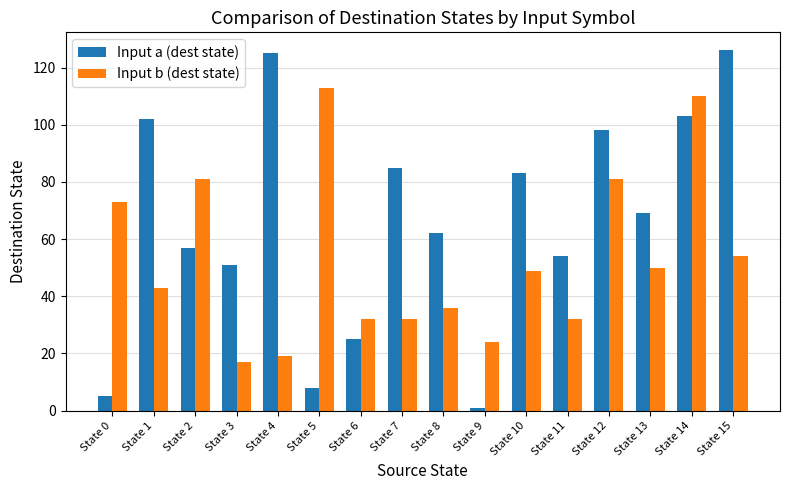

Between State 0 and State 10, which series saw the biggest shift?

Input a (dest state)